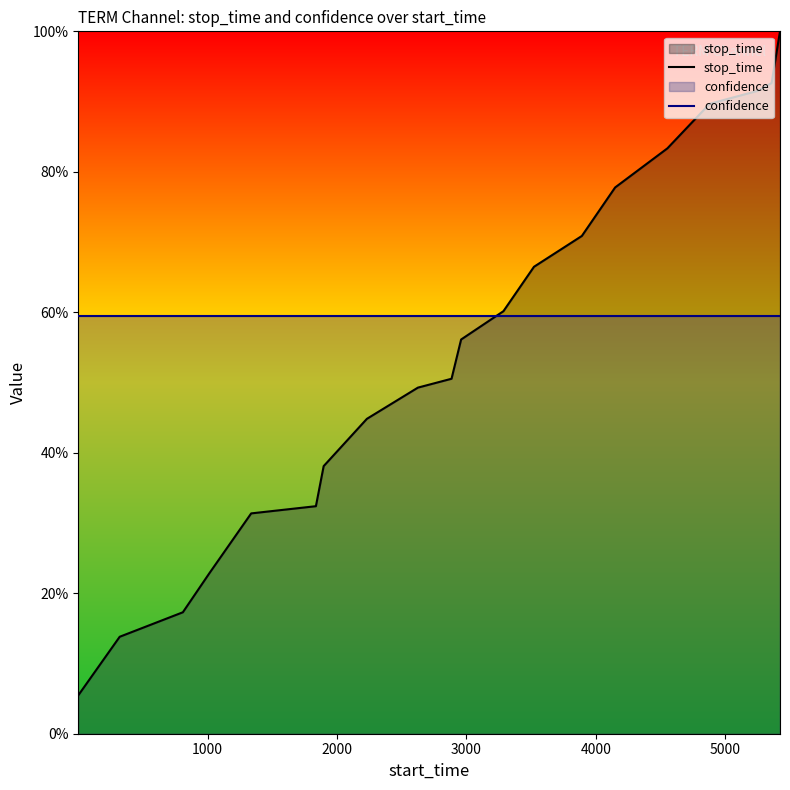

What is the label of the 5th point from the left?

4000